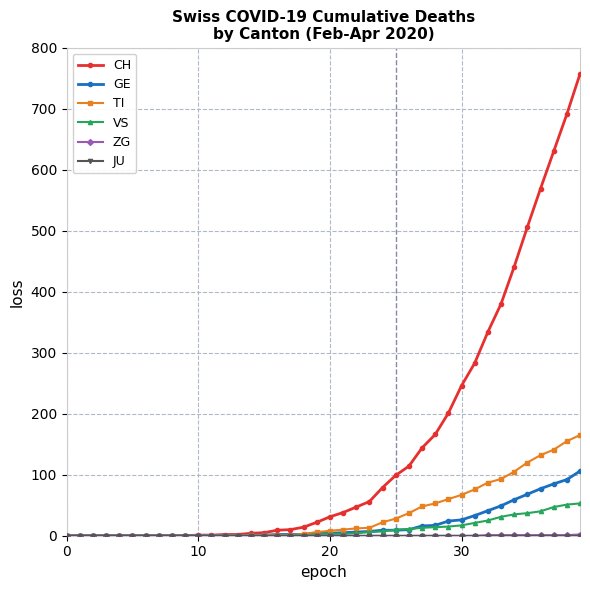

Which series has the widest spread of values?

CH